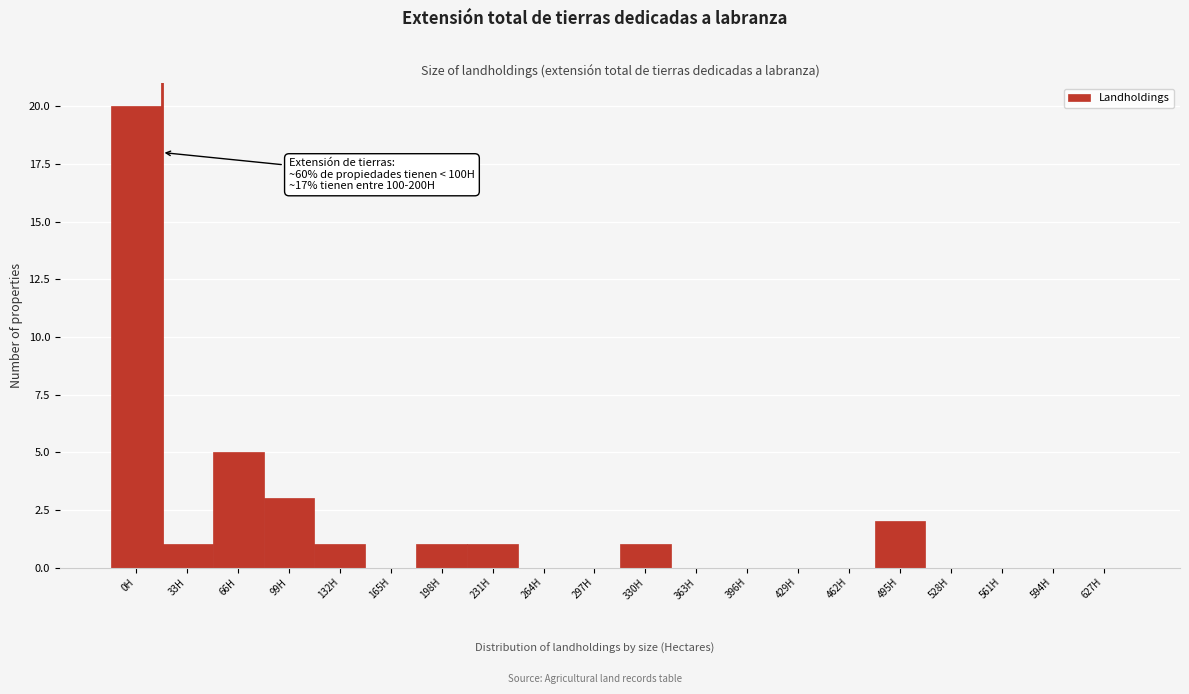

Reading left to right, what are all the values shown in this chart?

0H=20	33H=1	66H=5	99H=3	132H=1	165H=0	198H=1	231H=1	264H=0	297H=0	330H=1	363H=0	396H=0	429H=0	462H=0	495H=2	528H=0	561H=0	594H=0	627H=0